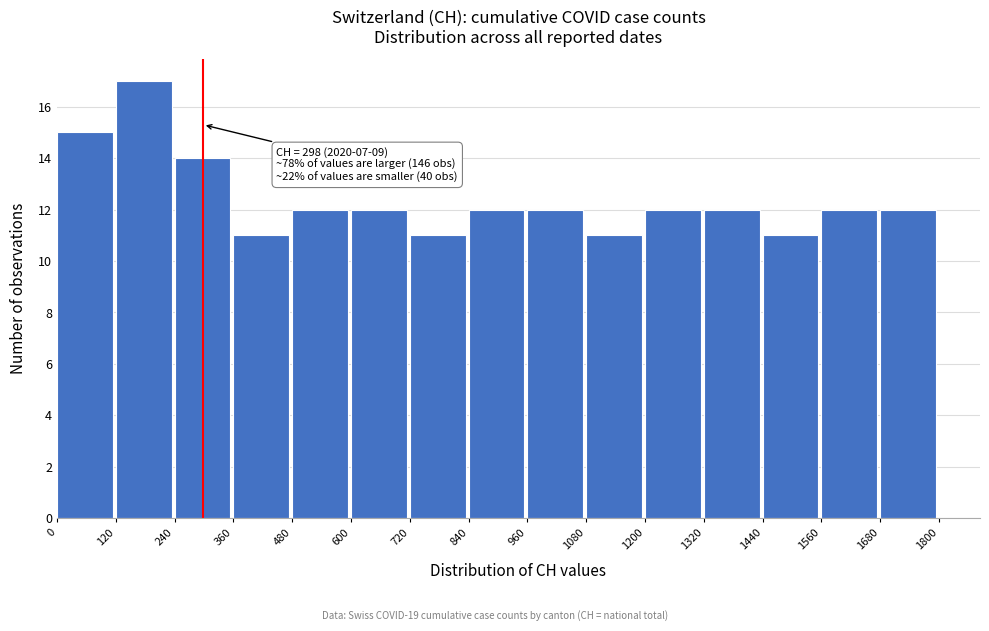

Which range on the x-axis has the tallest bar?

120 to 240